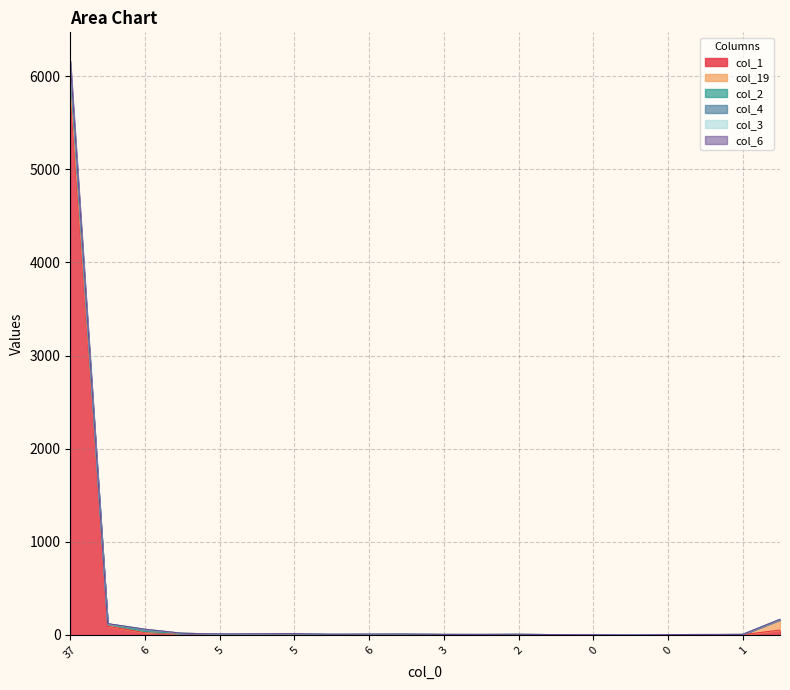

Between 1 and 2, which series saw the biggest shift?

col_1